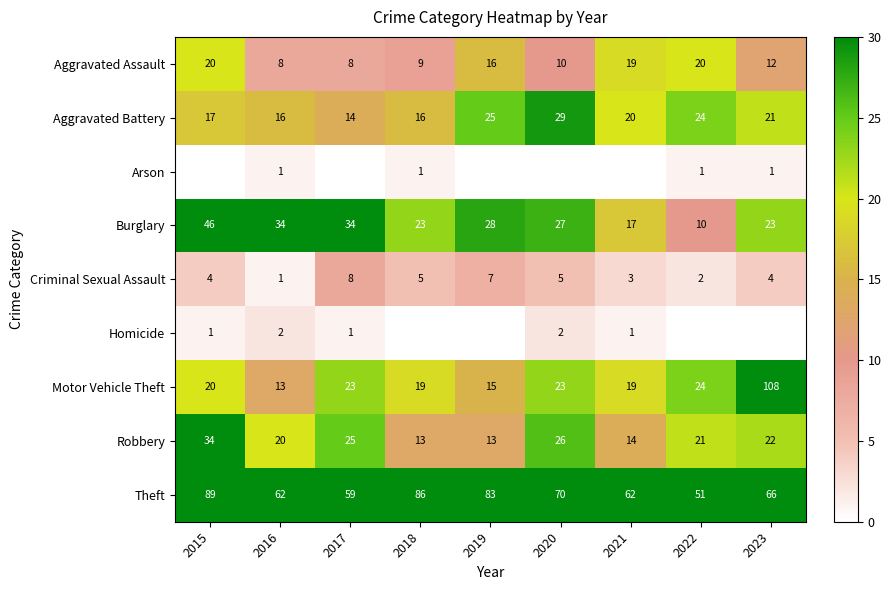

What is the sum of the Arson values at 2016 and 2023?

2